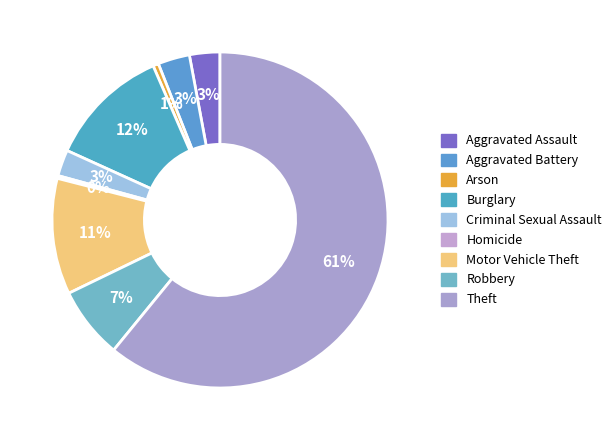

Combined, what portion of the pie is Criminal Sexual Assault and Theft?

63.4%